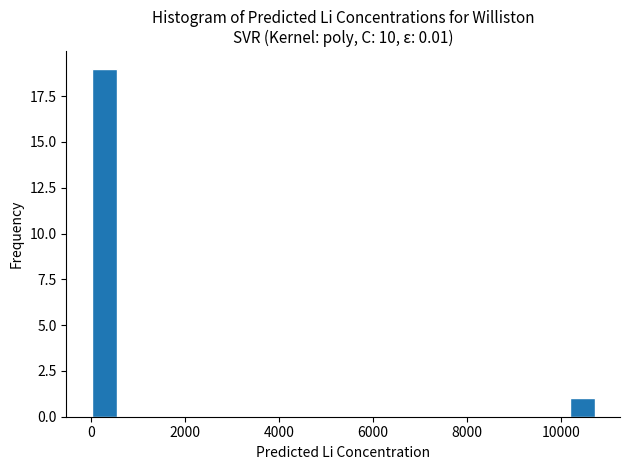

Read against the x-axis, roughly where is the centre of the tallest bar?

200